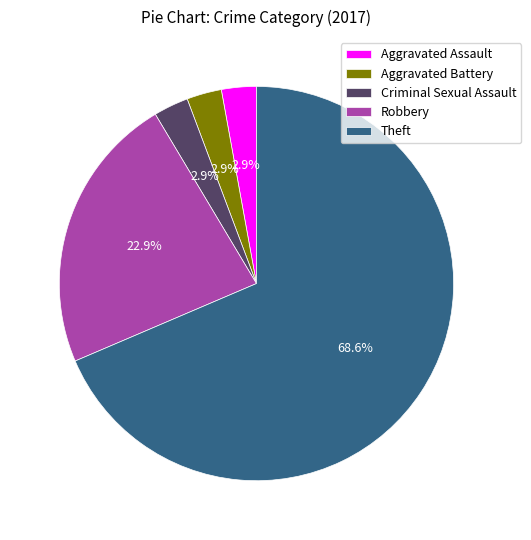

To the nearest percent, what portion does Criminal Sexual Assault represent?

3%